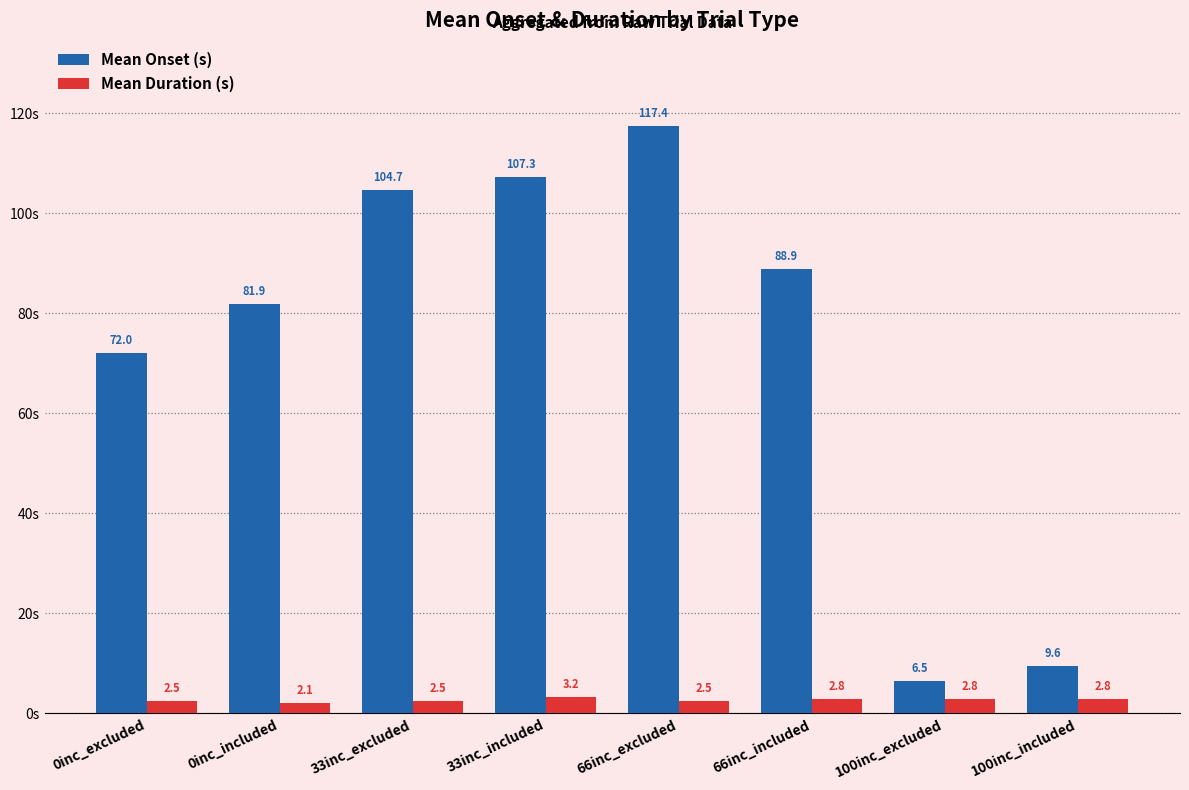

What is the label of the 1st bar from the right?

100inc_included